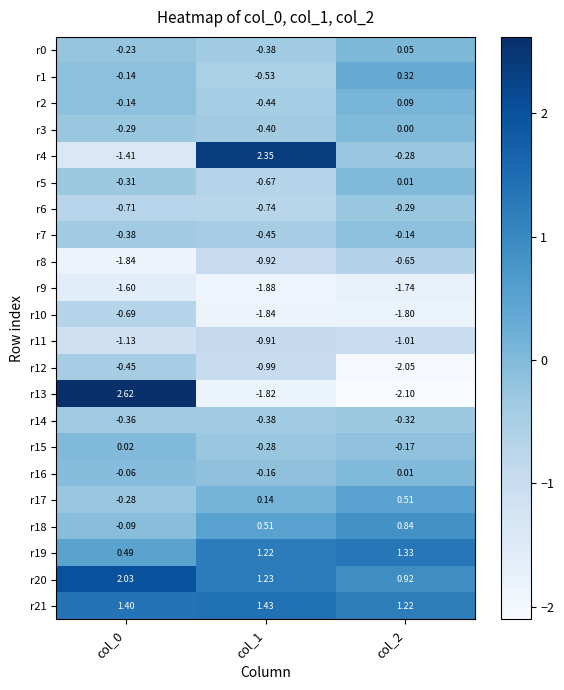

Which series changed the most between col_1 and col_2?

r4